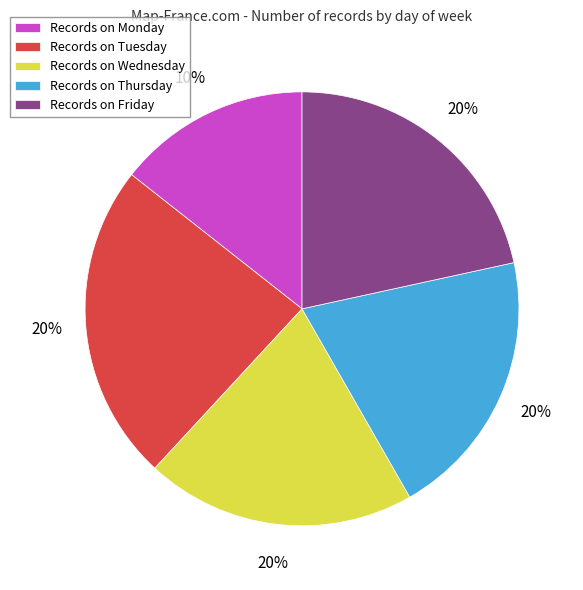

What is the change in value from Monday to Friday?

+10